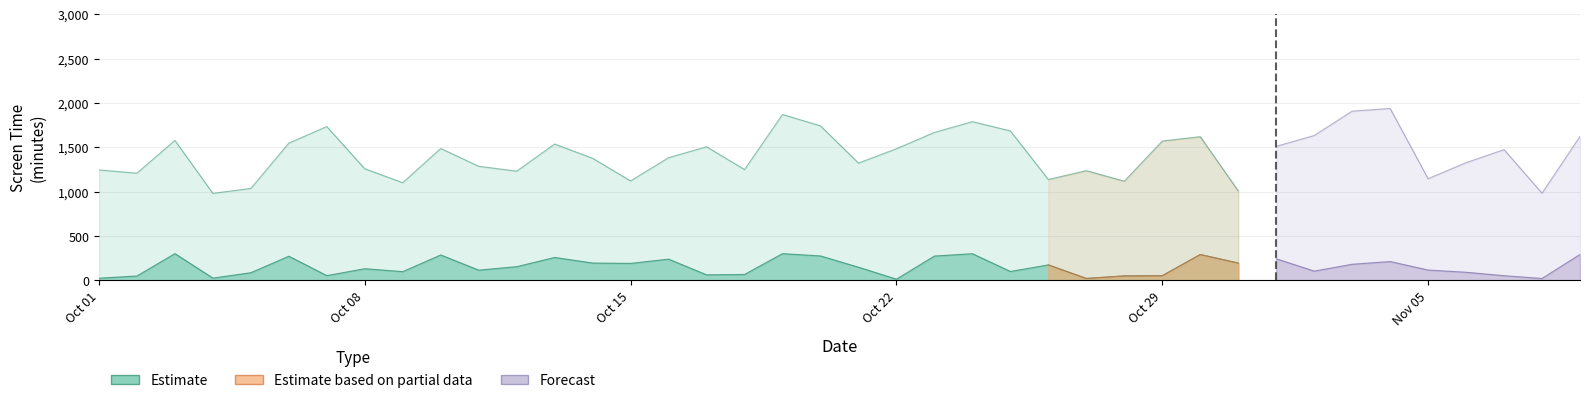

The value of Communication at 13 is 235. True or false?

False